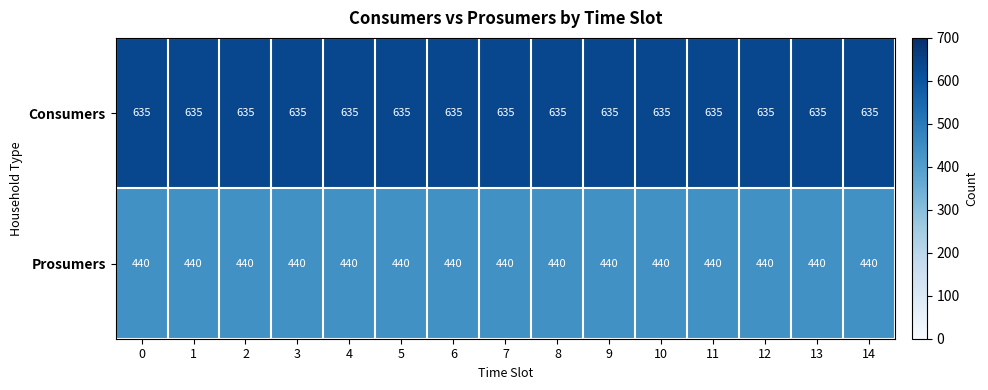

Is the value of Consumers at 12 greater than the value of Prosumers at 2?

Yes